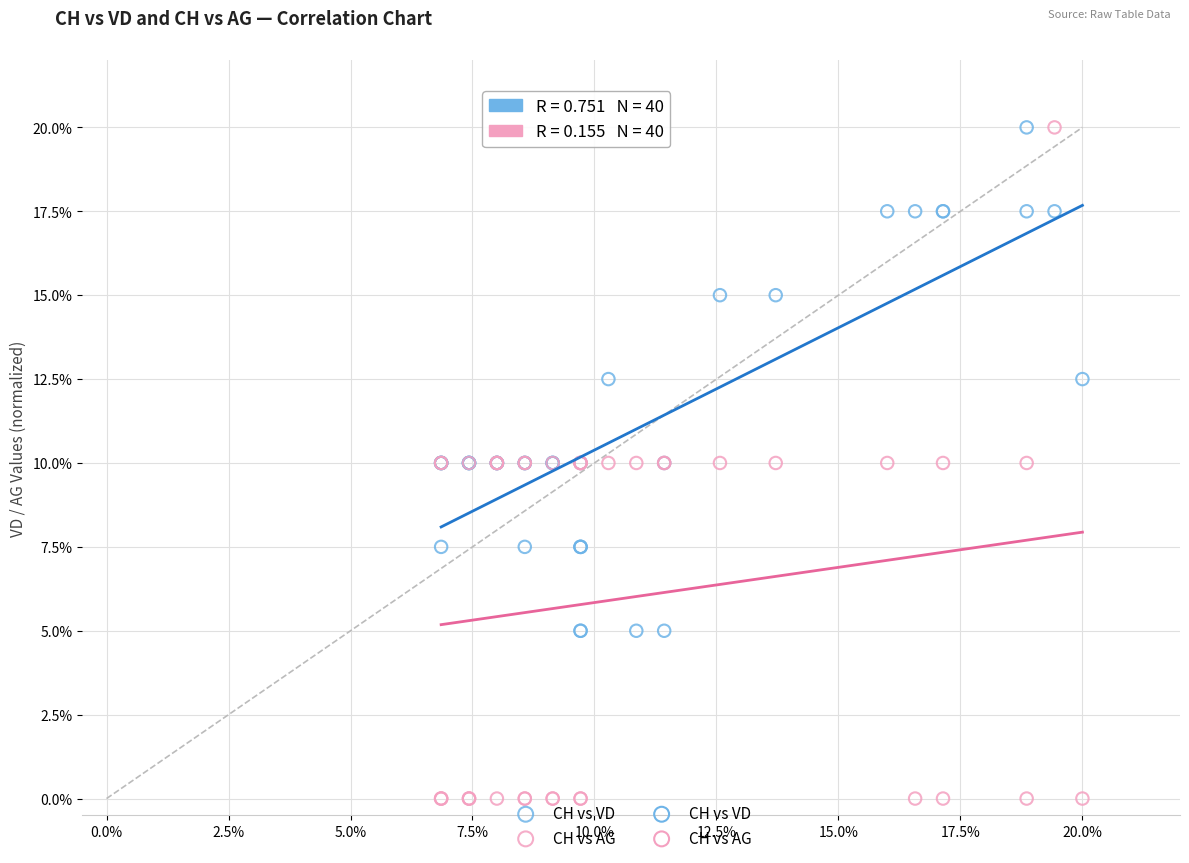

Which series has the widest spread of Y values?

CH vs AG